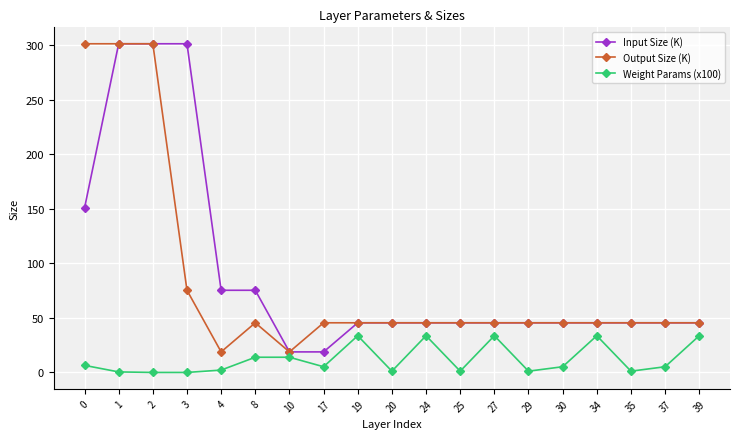

What is the greatest value displayed?

301.1